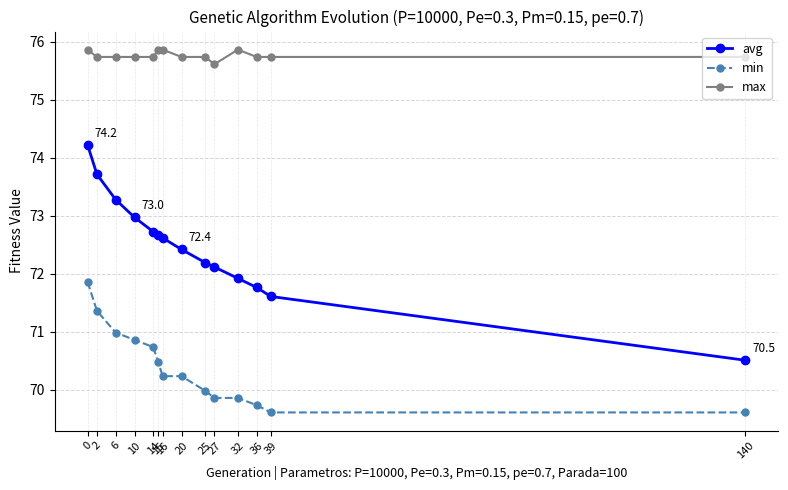

True or false: max and avg cross at least once.

False